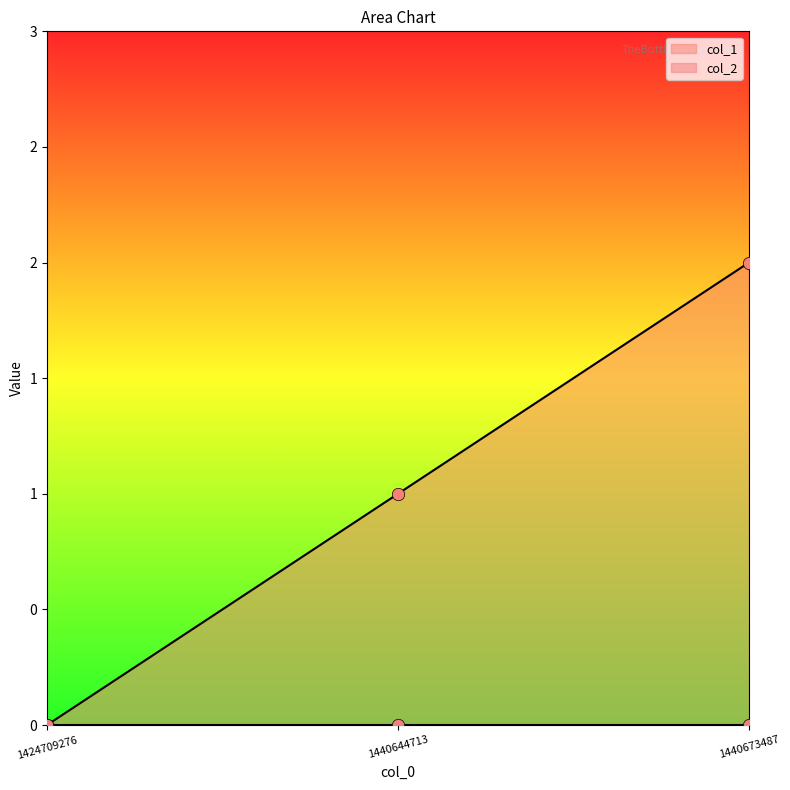

Between 1440673487 and 1424709276, which is larger?

1440673487